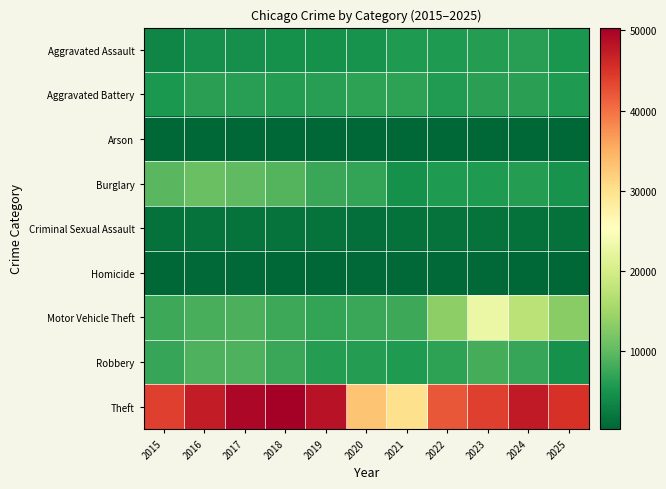

At how many categories does at least one series exceed 13709?

11